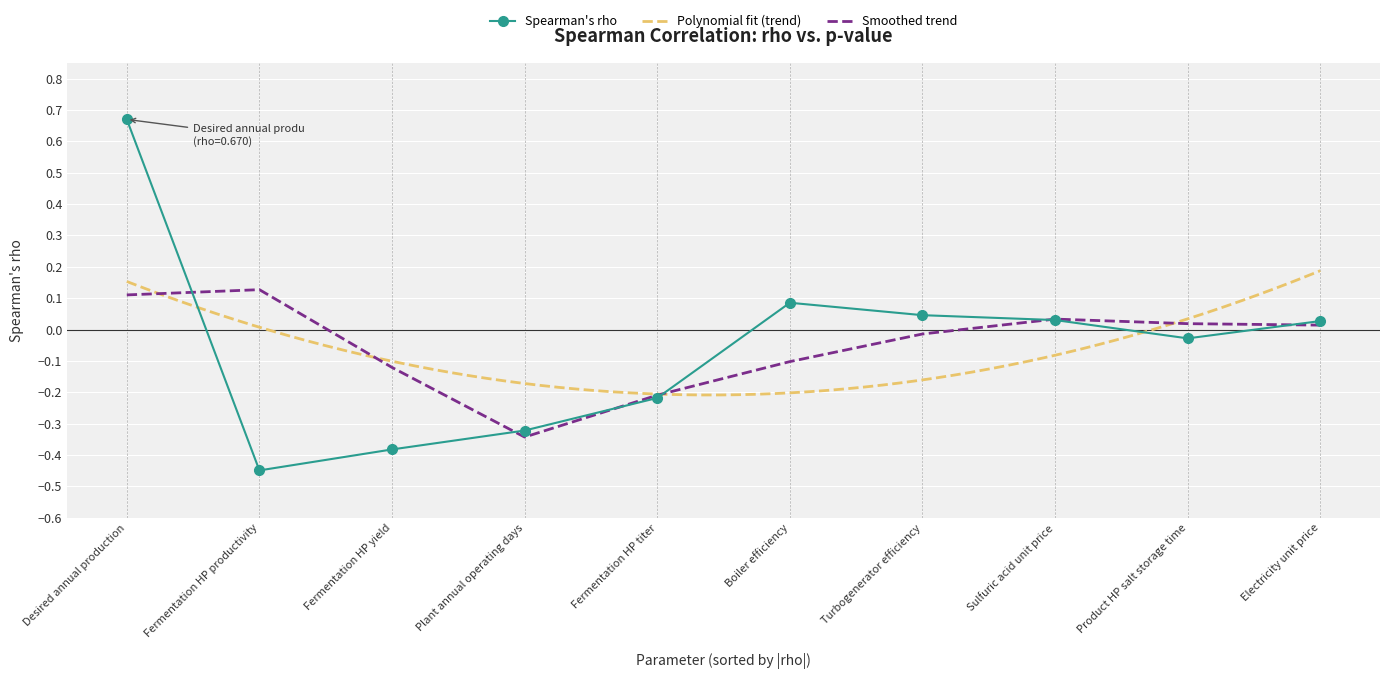

Reading right to left, transcribe all the data shown in this chart.

0.0	-0.0	0.0	0.0	0.1	-0.2	-0.3	-0.4	-0.4	0.7